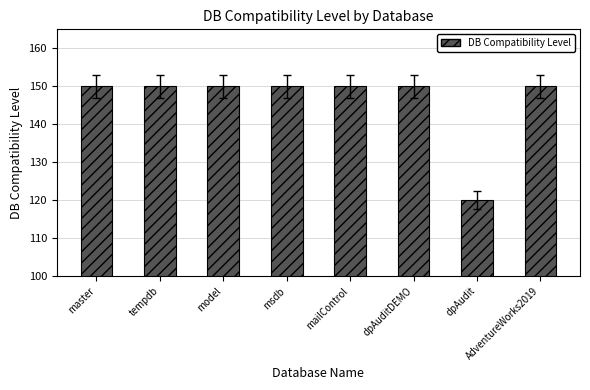

Between tempdb and dpAudit, which is larger?

tempdb